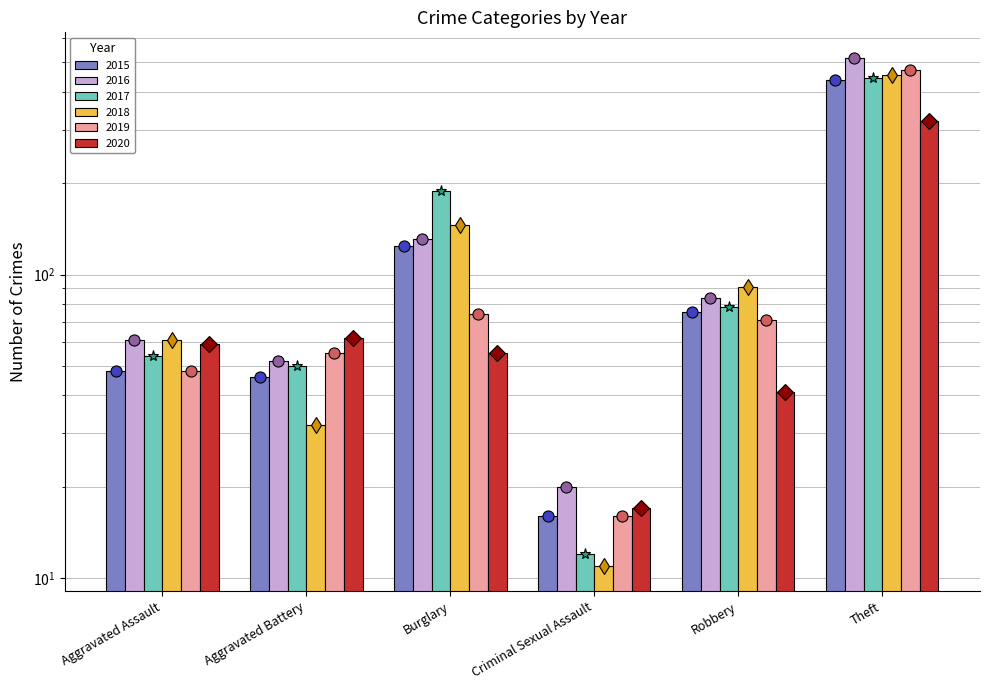

Reading right to left, extract all data points from this chart.

2015: 438	75	16	124	46	48
2016: 517	84	20	131	52	61
2017: 444	78	12	189	50	54
2018: 454	91	11	146	32	61
2019: 470	71	16	74	55	48
2020: 319	41	17	55	62	59